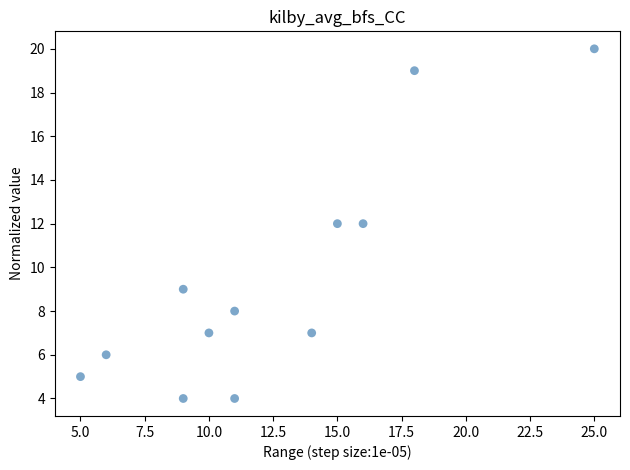

What is the range of Y values (max minus min)?

16